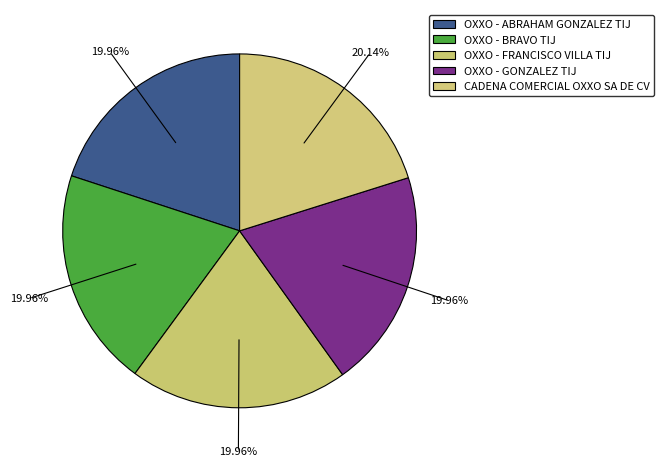

Does any single category account for the majority?

No